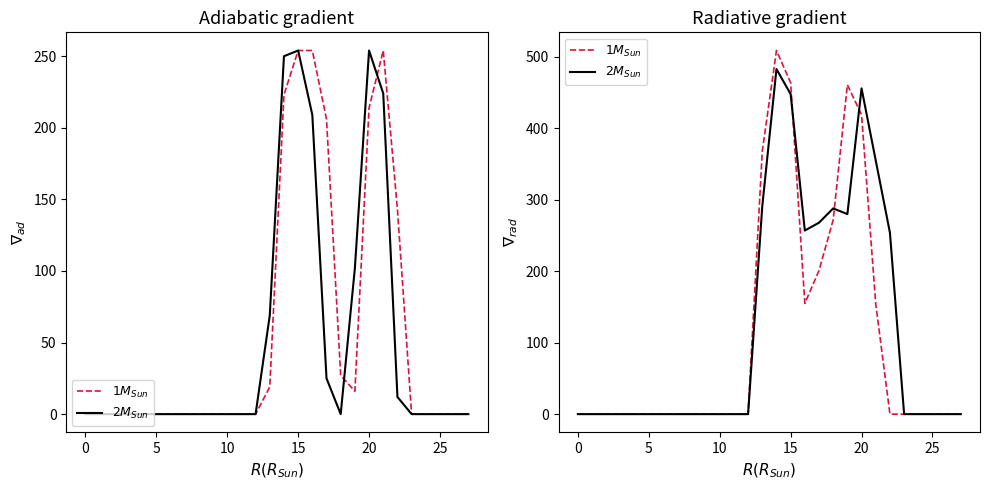

Which has a higher value, 10 or 12?

10